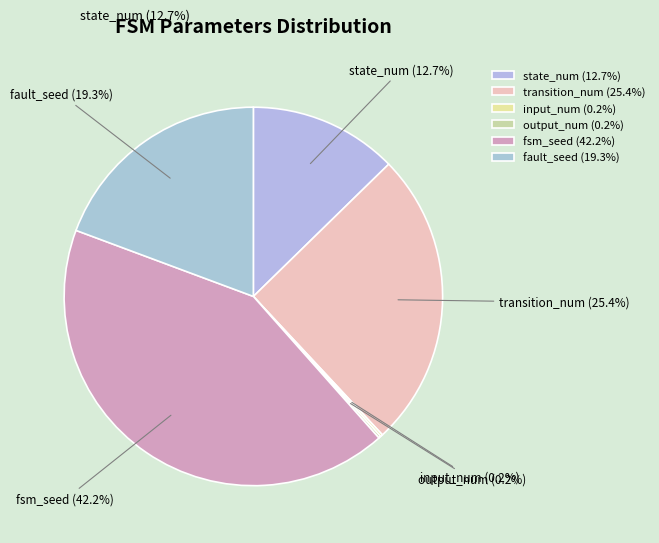

To the nearest percent, what is the difference between the fsm_seed and state_num slice percentages?

30%